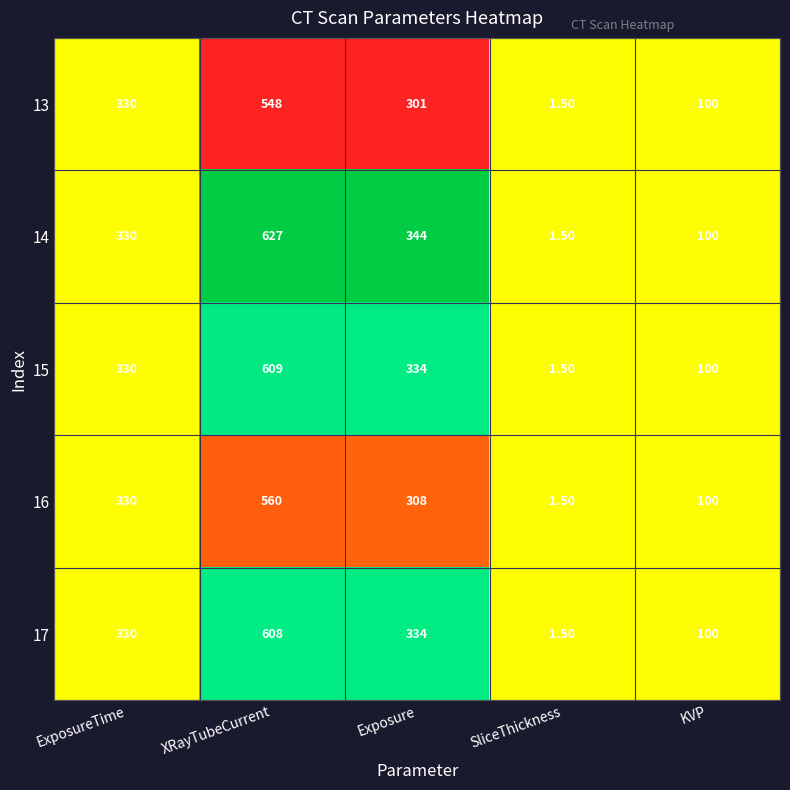

What is the total value across all series at ExposureTime?

1650.0